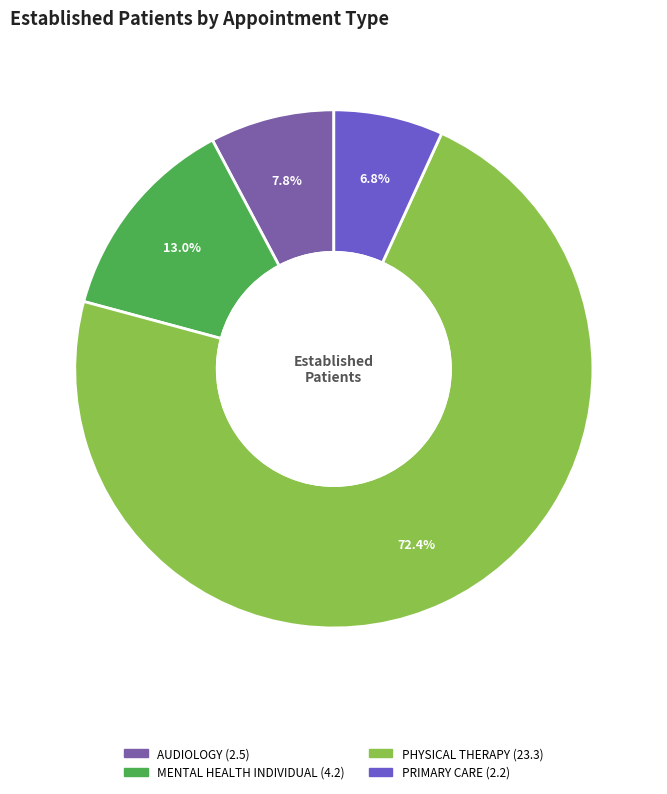

How many slices are in this pie chart?

4